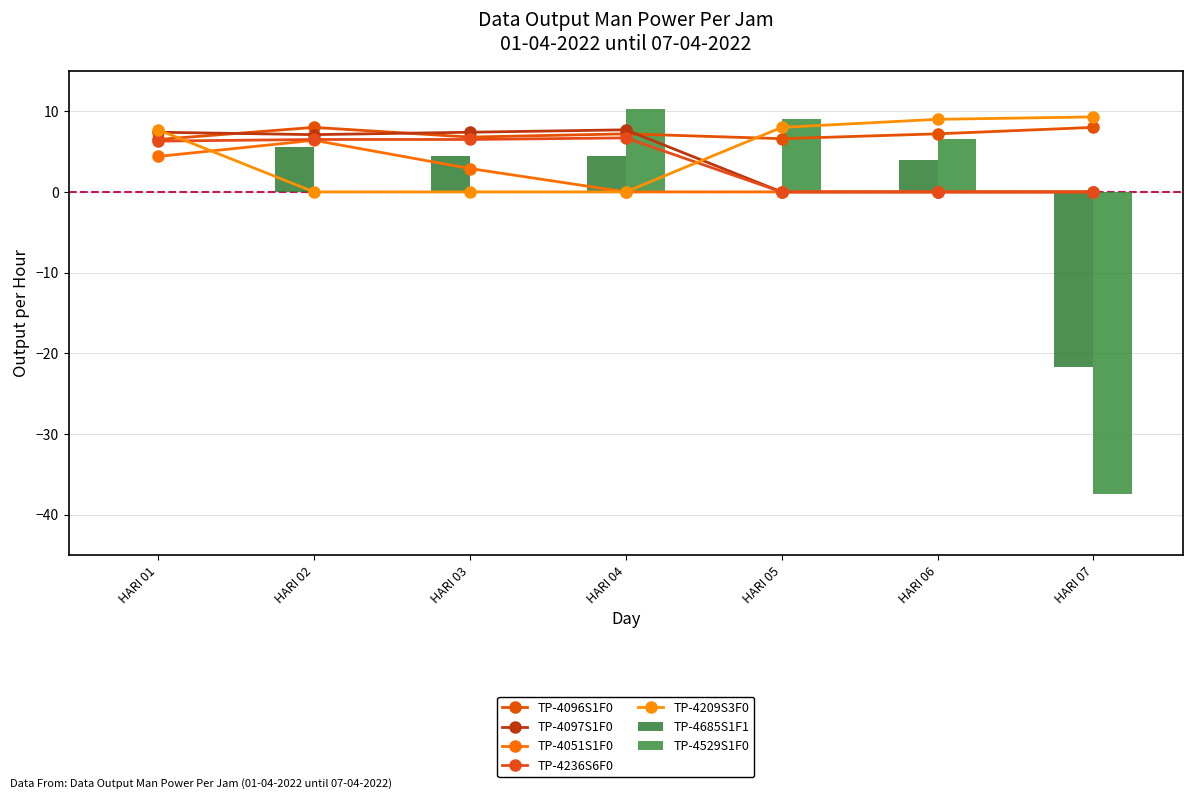

At which label does TP-4051S1F0 reach its minimum?

HARI 04